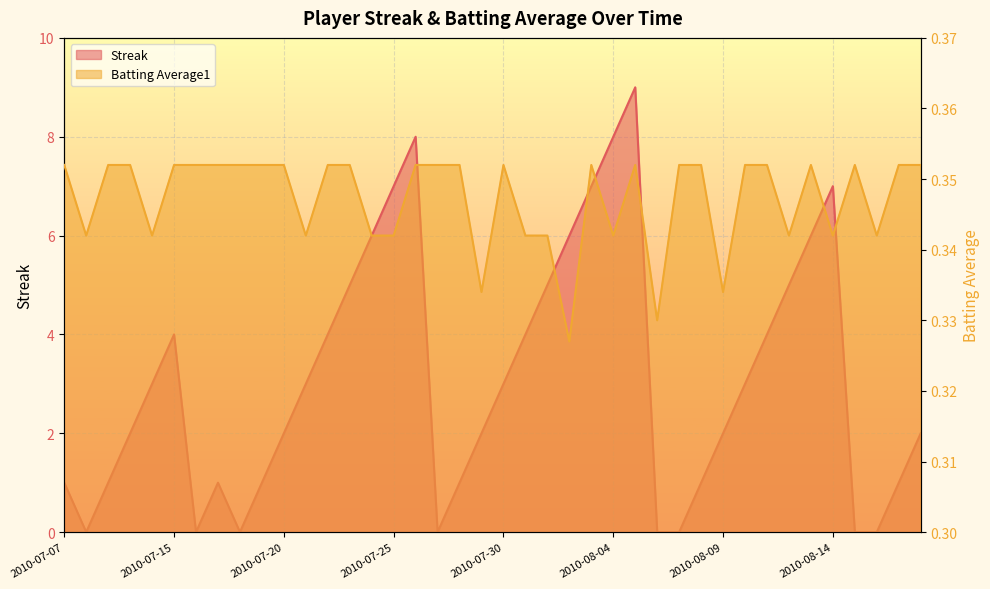

What are all the series names shown in the legend?

Streak, Batting Average1